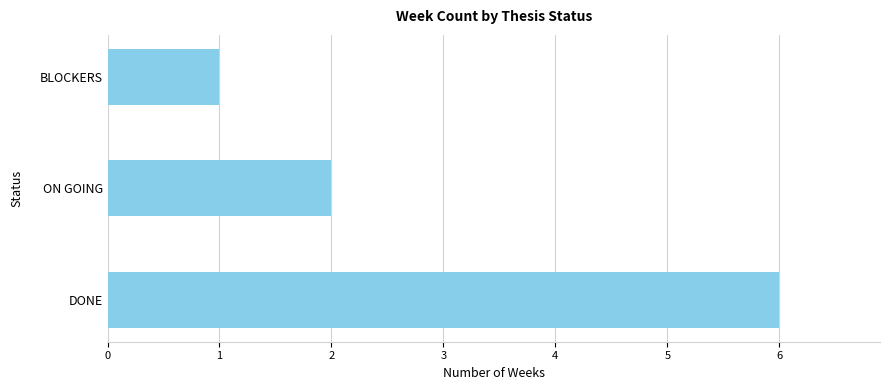

Rank the categories by value from lowest to highest.

BLOCKERS, ON GOING, DONE